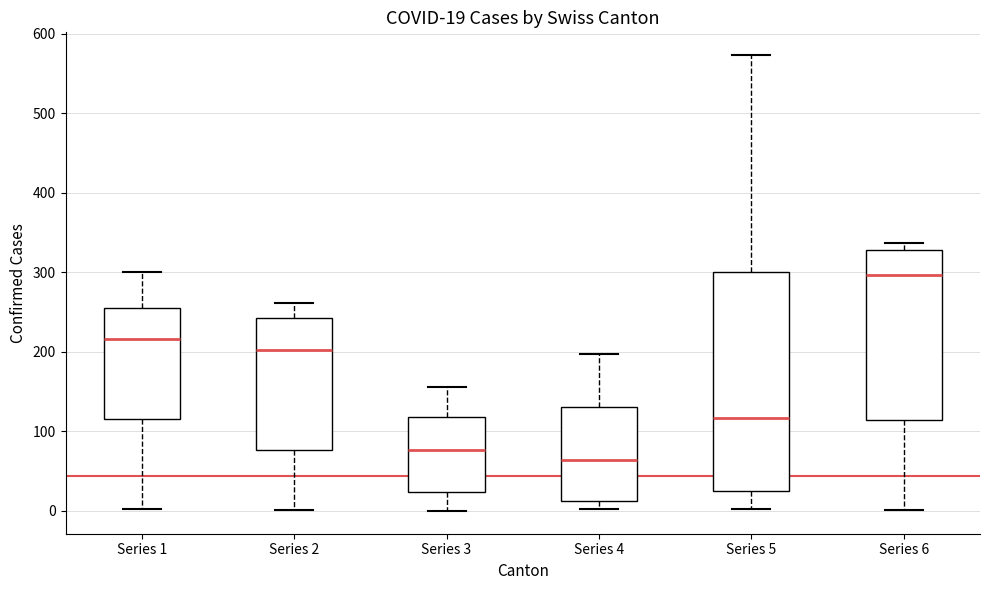

Which box's median line is the lowest?

Series 4